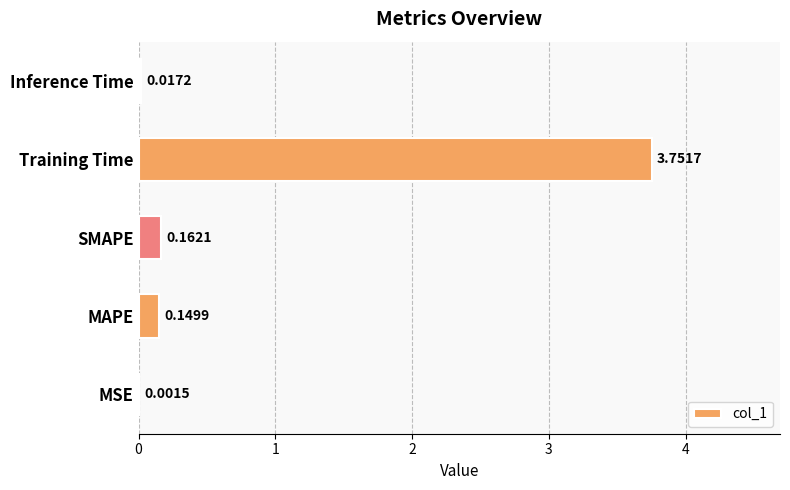

At which label is the value closest to 1?

SMAPE